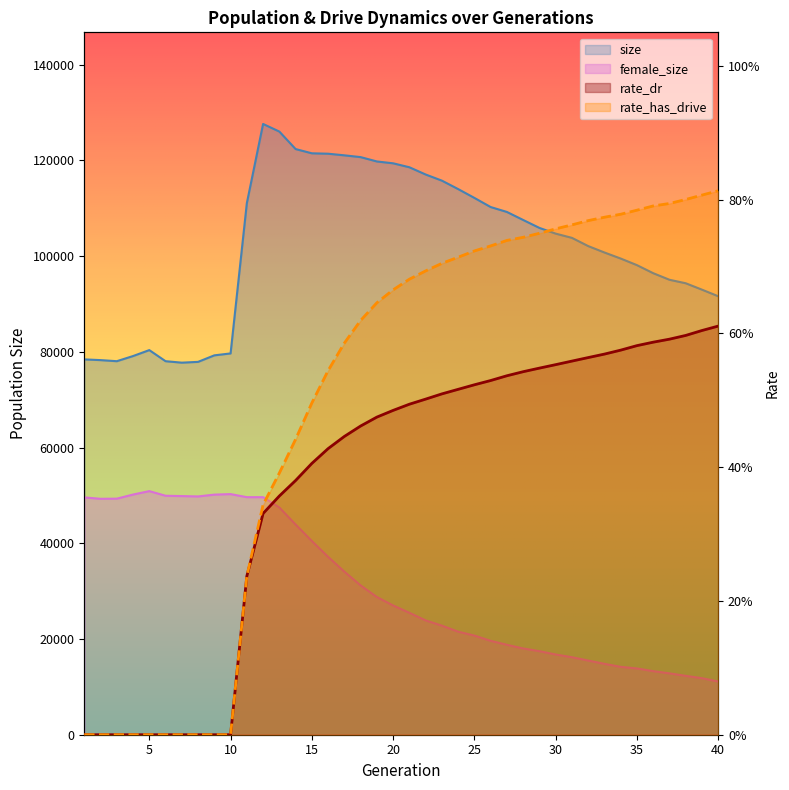

At which category is the sum across all series the highest?

12